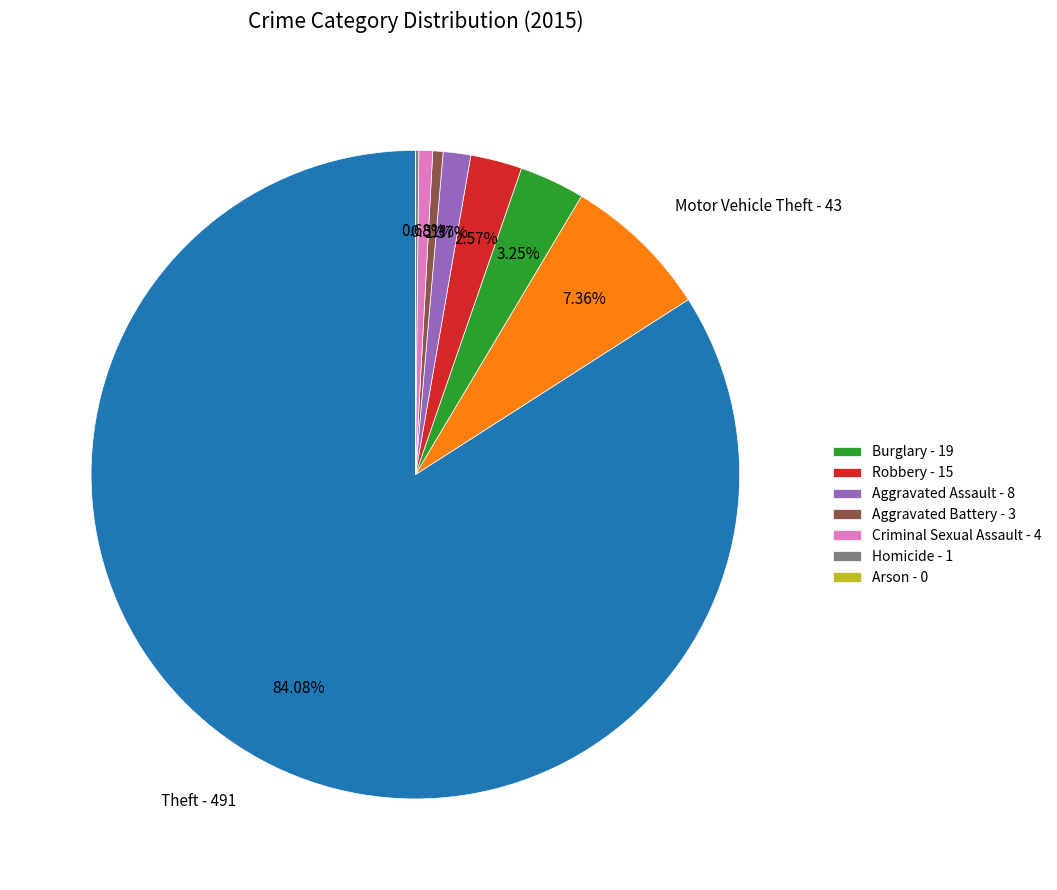

Is there any slice that represents more than half of the pie?

Yes